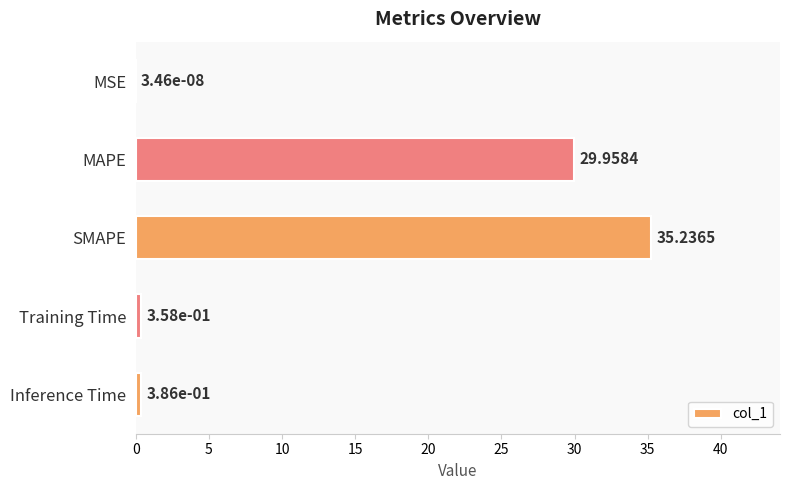

Where is the data nearest to the value 17?

MAPE